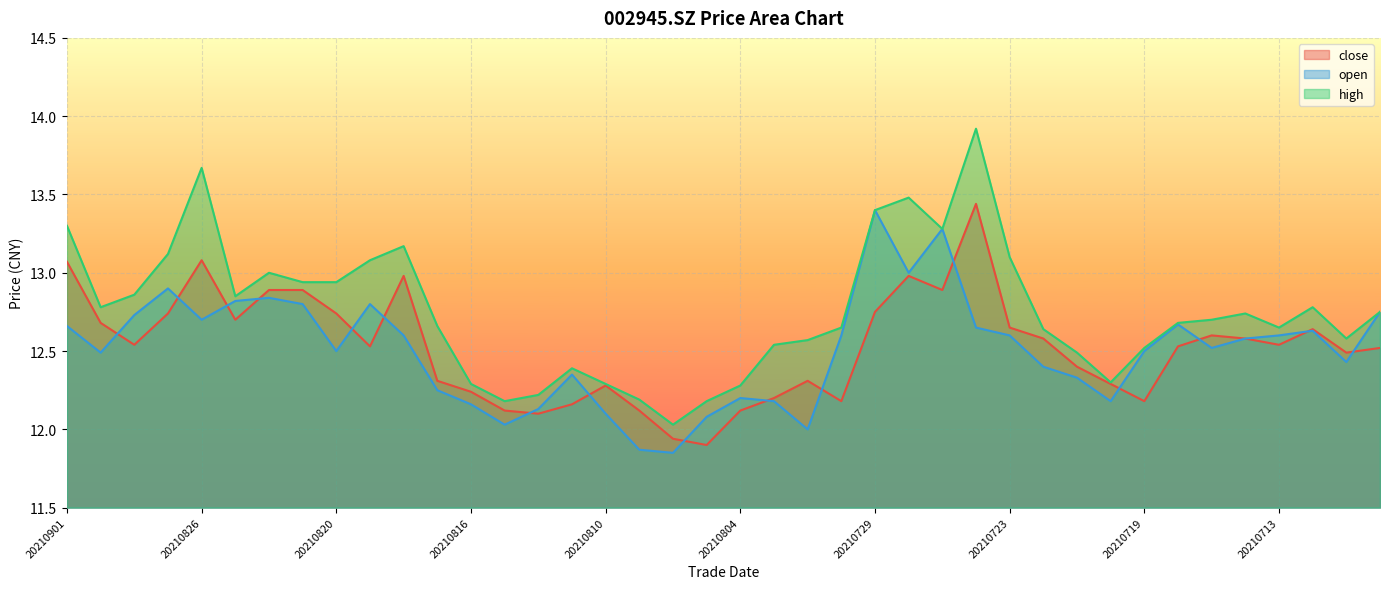

Reading right to left, what are all the values shown in this chart?

close: 20210708=12.5	20210709=12.5	20210712=12.6	20210713=12.5	20210714=12.6	20210715=12.6	20210716=12.5	20210719=12.2	20210720=12.3	20210721=12.4	20210722=12.6	20210723=12.7	20210726=13.4	20210727=12.9	20210728=13.0	20210729=12.8	20210730=12.2	20210802=12.3	20210803=12.2	20210804=12.1	20210805=11.9	20210806=11.9	20210809=12.1	20210810=12.3	20210811=12.2	20210812=12.1	20210813=12.1	20210816=12.2	20210817=12.3	20210818=13.0	20210819=12.5	20210820=12.7	20210823=12.9	20210824=12.9	20210825=12.7	20210826=13.1	20210827=12.7	20210830=12.5	20210831=12.7	20210901=13.1
open: 20210708=12.8	20210709=12.4	20210712=12.6	20210713=12.6	20210714=12.6	20210715=12.5	20210716=12.7	20210719=12.5	20210720=12.2	20210721=12.3	20210722=12.4	20210723=12.6	20210726=12.7	20210727=13.3	20210728=13.0	20210729=13.4	20210730=12.6	20210802=12.0	20210803=12.2	20210804=12.2	20210805=12.1	20210806=11.8	20210809=11.9	20210810=12.1	20210811=12.3	20210812=12.1	20210813=12.0	20210816=12.2	20210817=12.2	20210818=12.6	20210819=12.8	20210820=12.5	20210823=12.8	20210824=12.8	20210825=12.8	20210826=12.7	20210827=12.9	20210830=12.7	20210831=12.5	20210901=12.7
high: 20210708=12.8	20210709=12.6	20210712=12.8	20210713=12.7	20210714=12.7	20210715=12.7	20210716=12.7	20210719=12.5	20210720=12.3	20210721=12.5	20210722=12.6	20210723=13.1	20210726=13.9	20210727=13.3	20210728=13.5	20210729=13.4	20210730=12.7	20210802=12.6	20210803=12.5	20210804=12.3	20210805=12.2	20210806=12.0	20210809=12.2	20210810=12.3	20210811=12.4	20210812=12.2	20210813=12.2	20210816=12.3	20210817=12.7	20210818=13.2	20210819=13.1	20210820=12.9	20210823=12.9	20210824=13.0	20210825=12.8	20210826=13.7	20210827=13.1	20210830=12.9	20210831=12.8	20210901=13.3